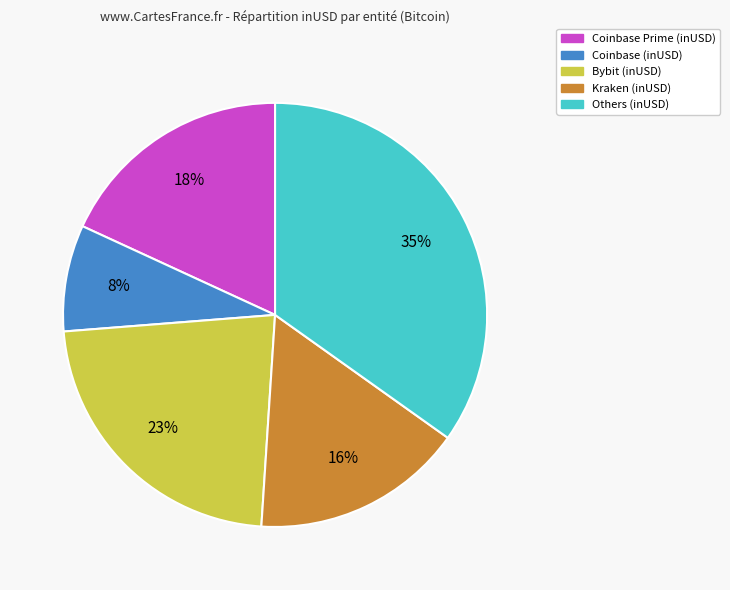

Is there a majority slice in this chart?

No